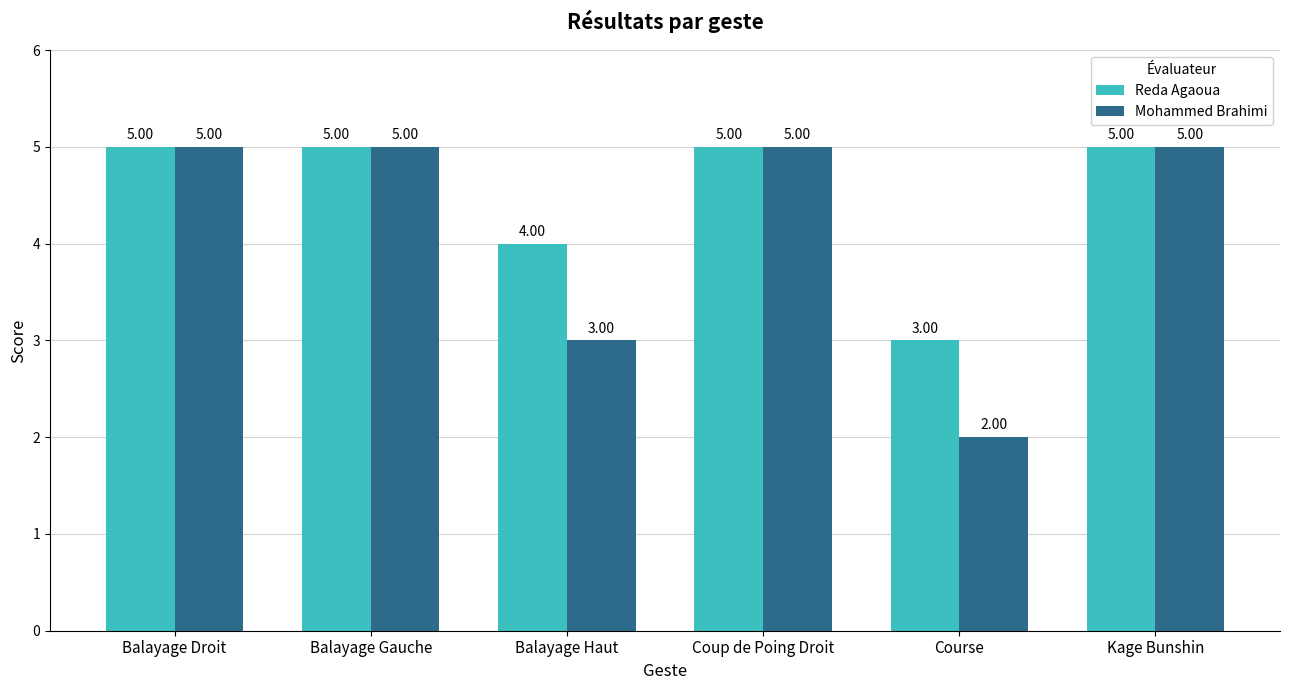

Where is Mohammed Brahimi nearest to the value 3?

Balayage Haut